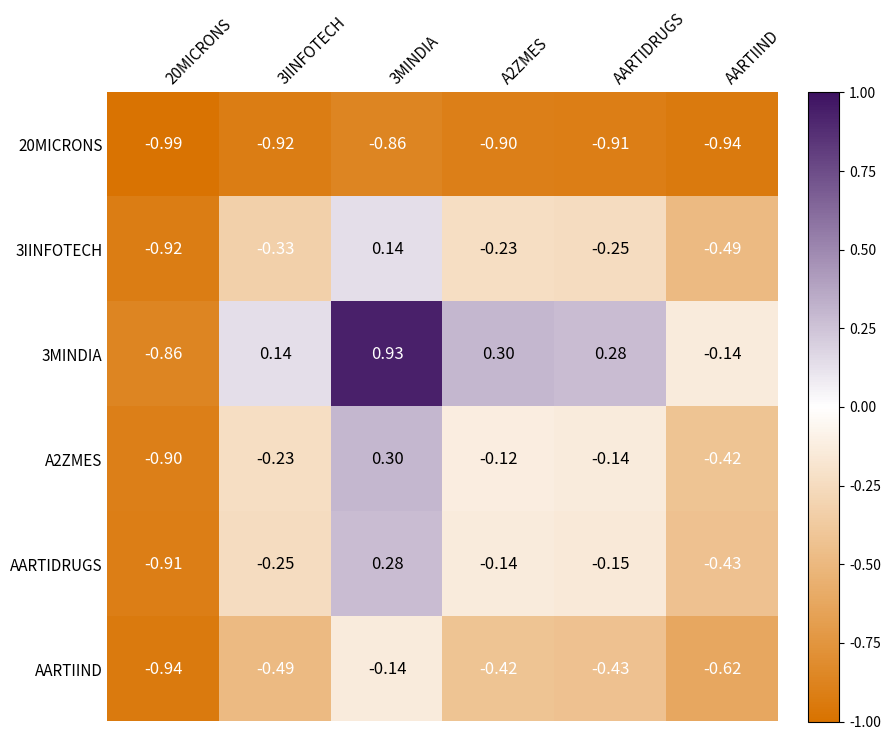

Is the value of 20MICRONS at 20MICRONS greater than the value of 3IINFOTECH at 3MINDIA?

No